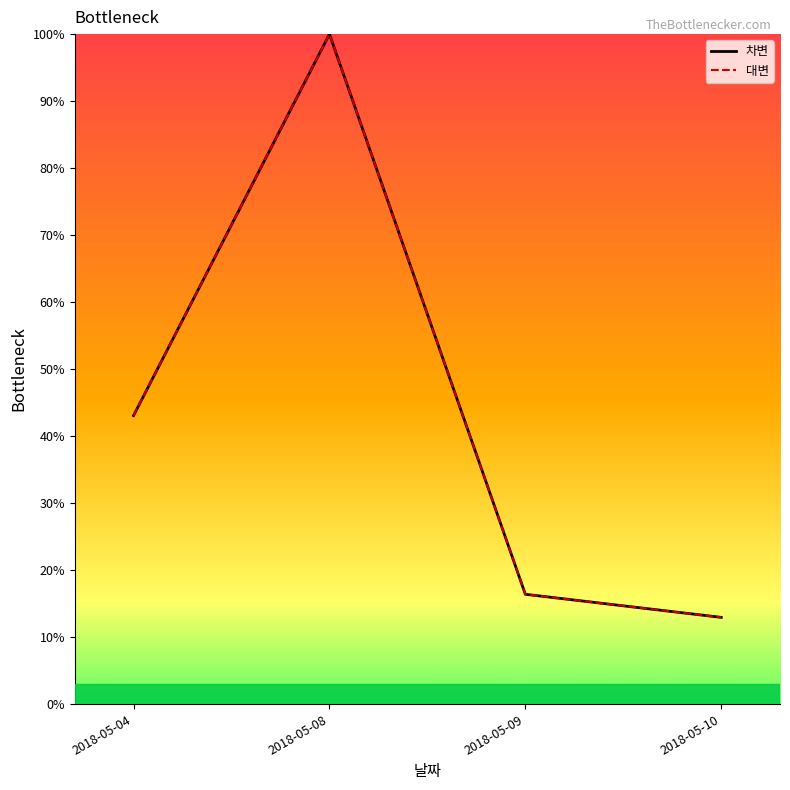

Where does the 차변 series first go above 43?

2018-05-04